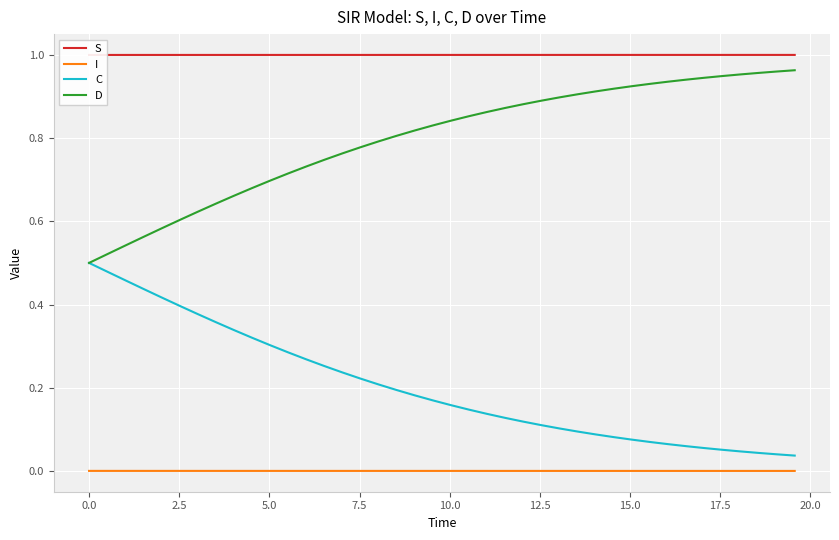

Rank the series by their maximum value, from lowest to highest.

I, C, D, S